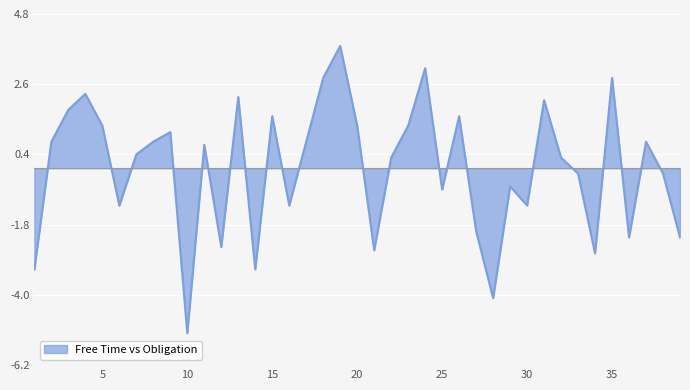

What is the difference between the maximum and minimum values?

9.0